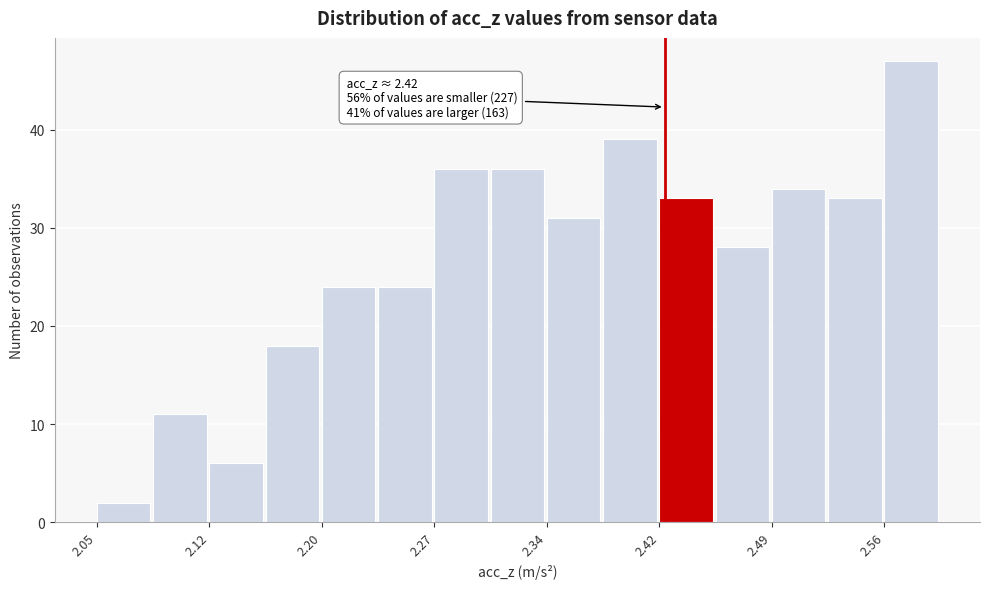

Around what value on the x-axis is the tallest bar? Give the approximate position of its centre, as read against the axis.

2.58